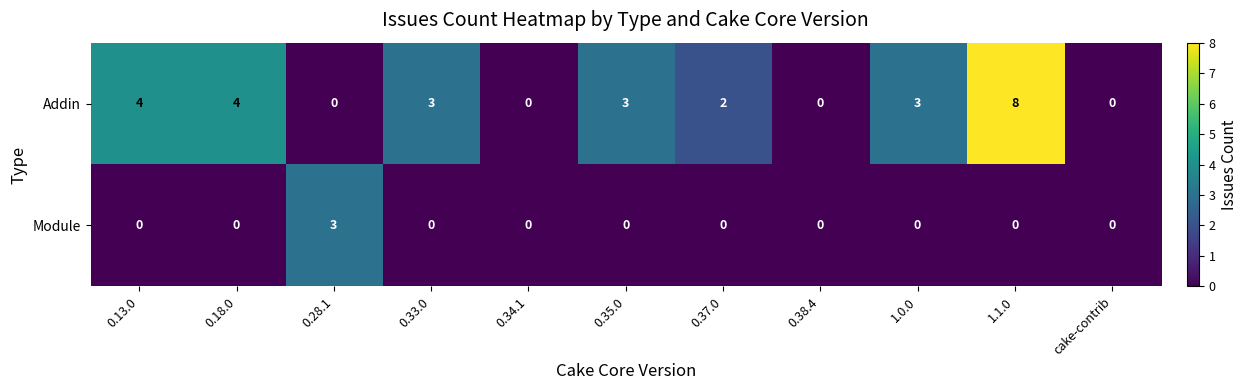

Count the number of data series in this chart.

2